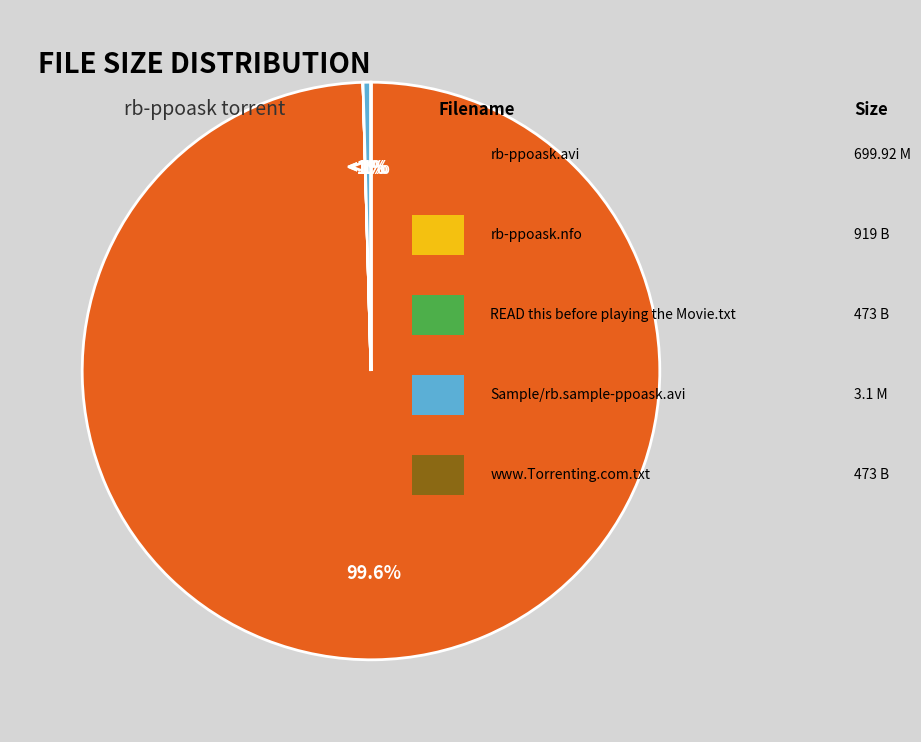

Is there any slice that represents more than half of the pie?

No